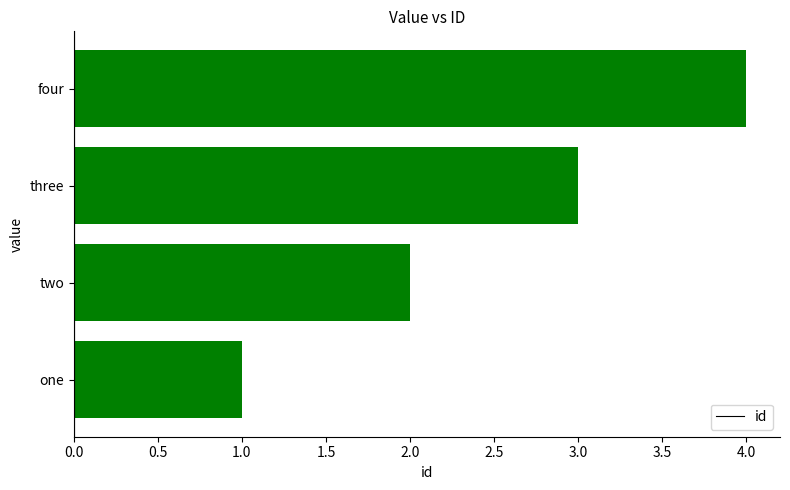

Which has a higher value, one or two?

two